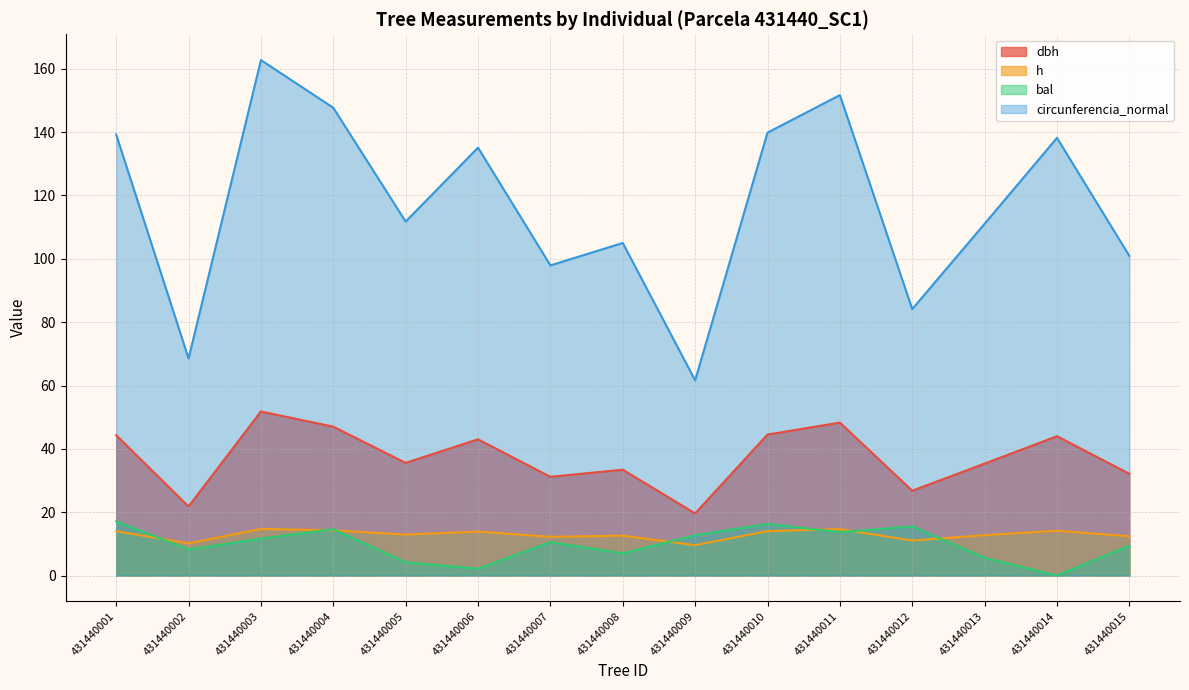

At how many categories does at least one series exceed 132?

7